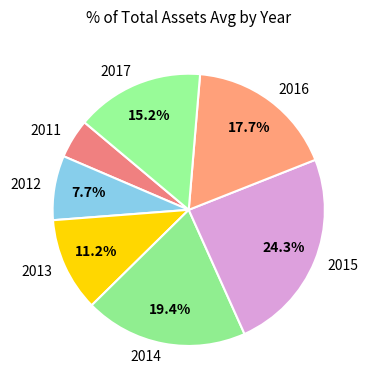

Which category has the smallest portion of the pie?

2011